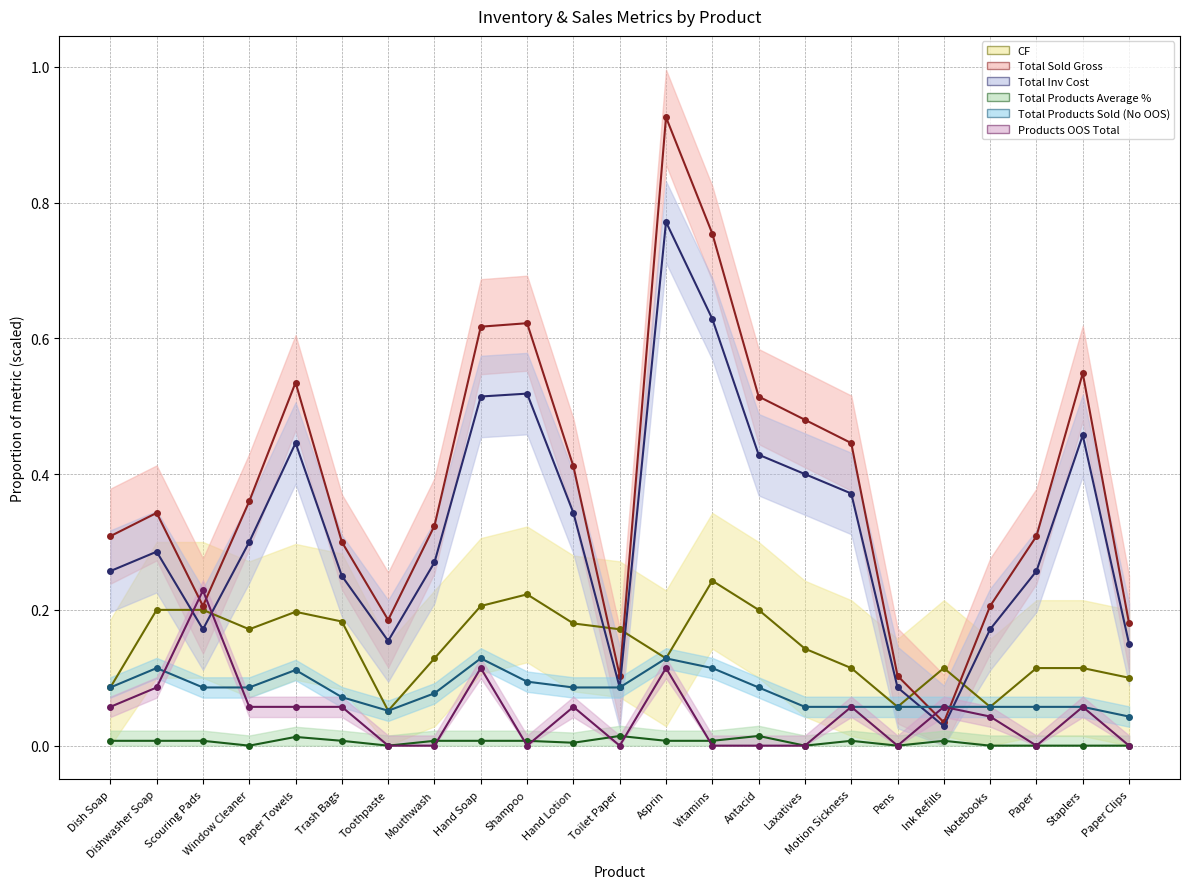

The Total Sold Gross series shows 0.1 at Paper Clips. True or false?

False